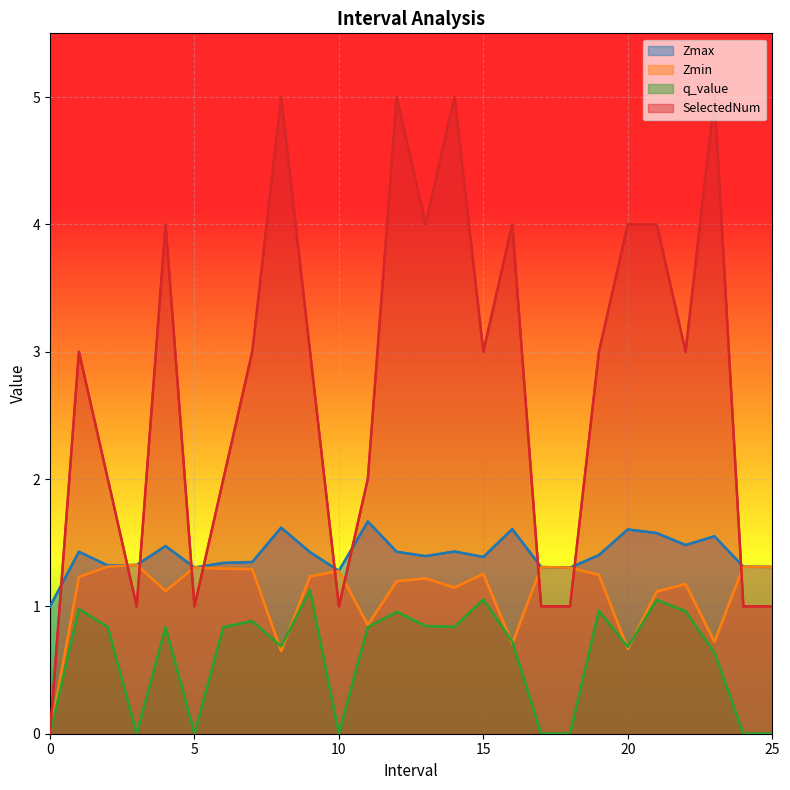

What is the difference between the highest and lowest values at 6?

1.2